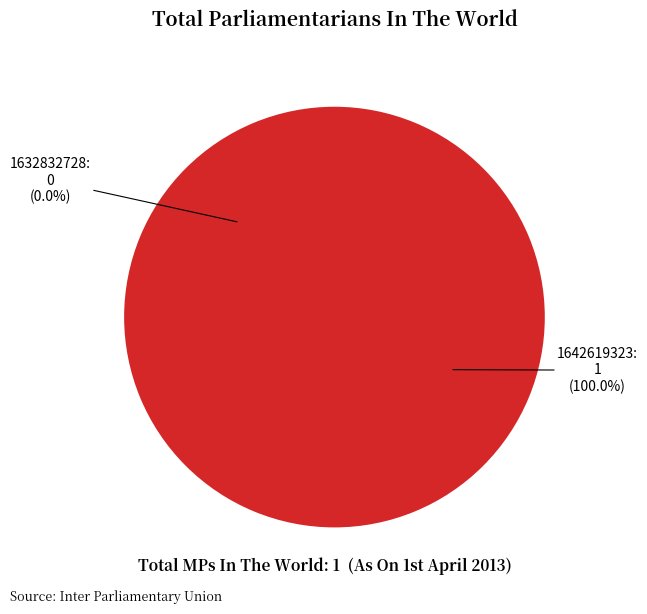

What is the total percentage of 1642619323 and 1632832728?

100.0%